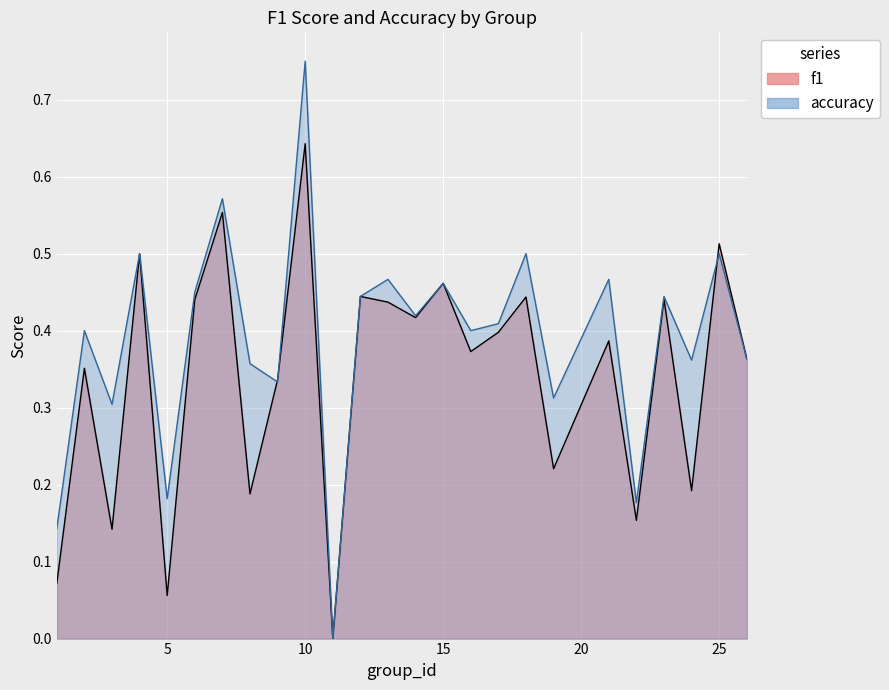

Rank the categories by f1 value from highest to lowest.

10, 7, 25, 4, 15, 12, 18, 23, 6, 13, 14, 17, 21, 16, 26, 2, 9, 19, 24, 8, 22, 3, 1, 5, 11